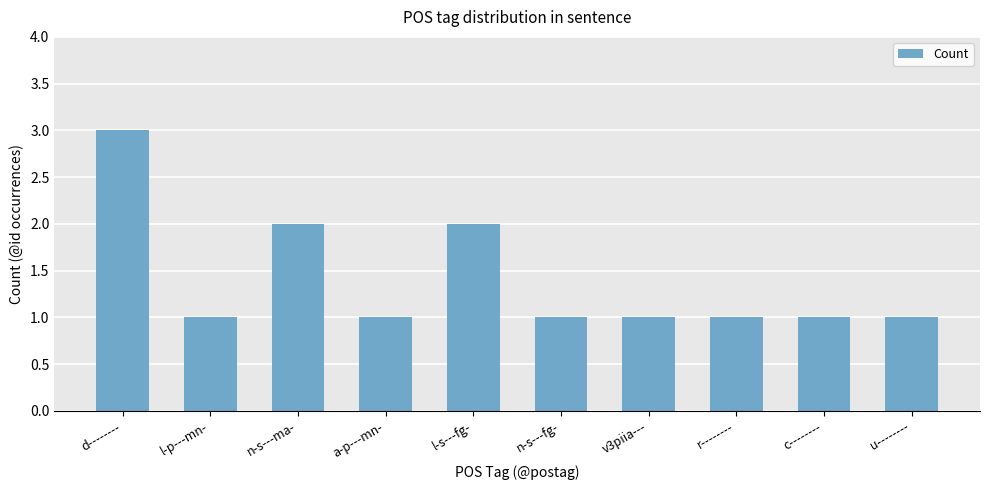

Is it true that the value at l-p---mn- is 1?

True